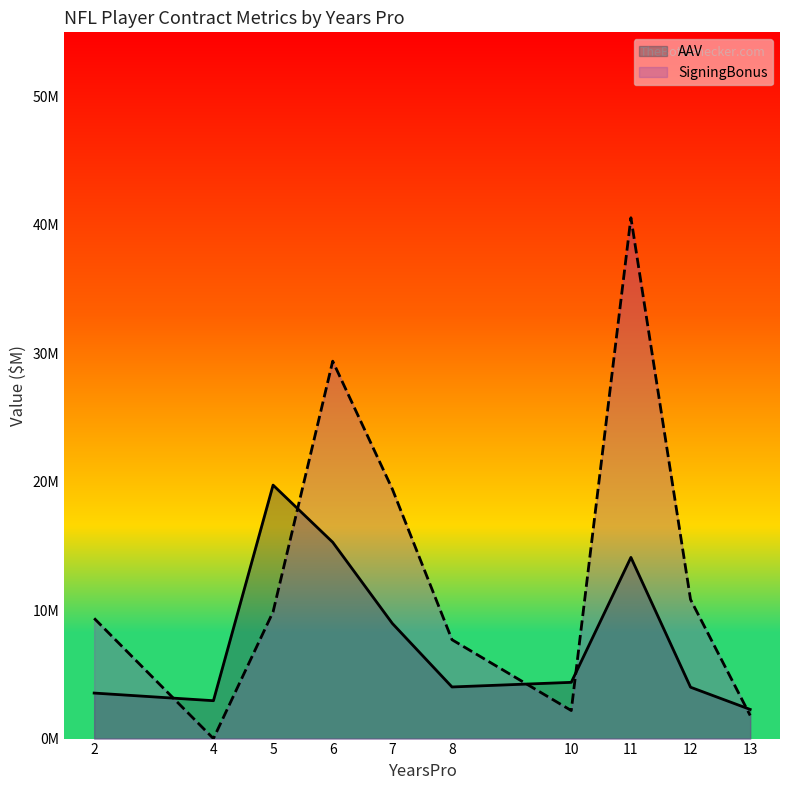

What are all the series names shown in the legend?

AAV, SigningBonus